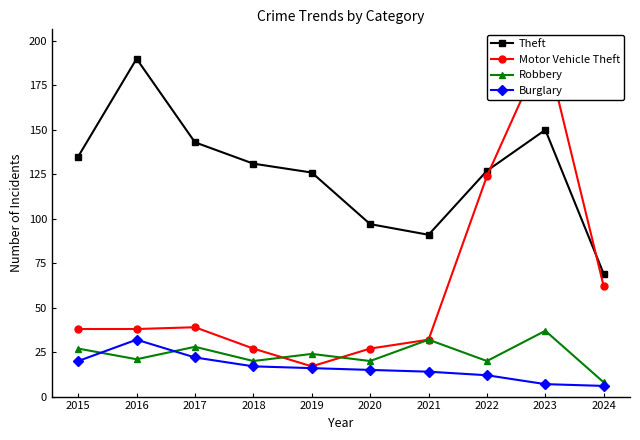

Count the number of categories in the chart.

10